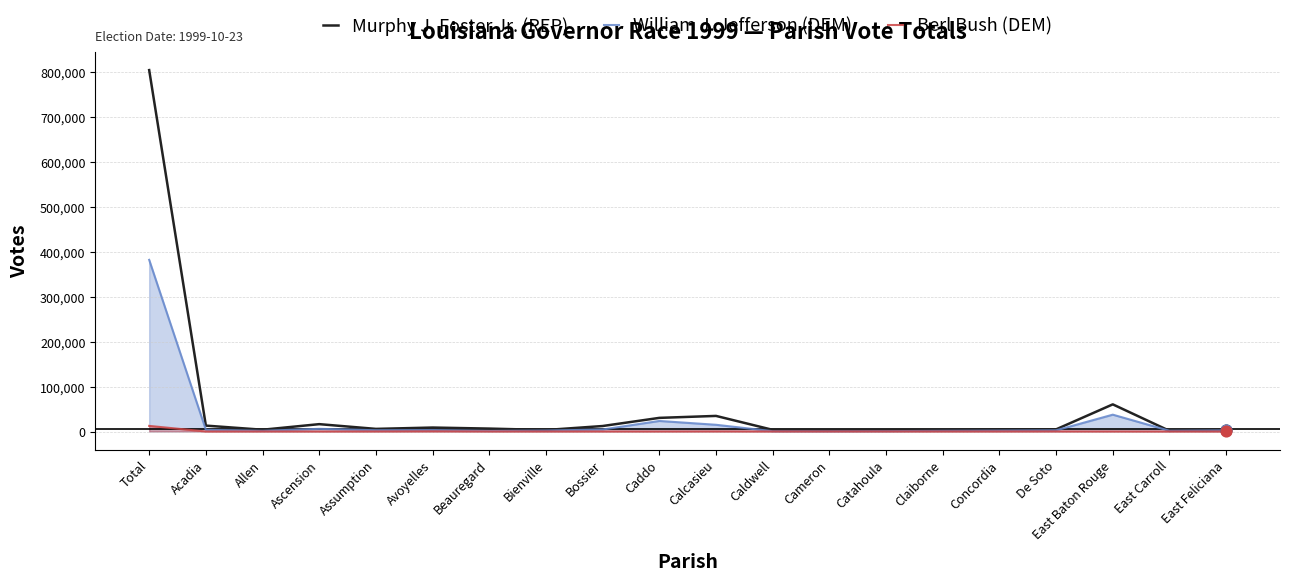

Which series has the largest total across all categories?

Murphy J. Foster Jr. (REP)